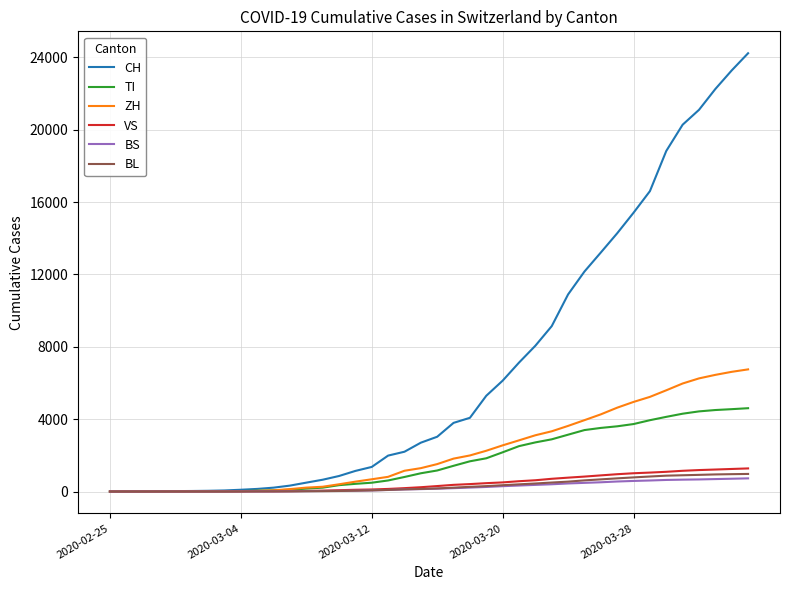

Which series has the widest spread of values?

CH